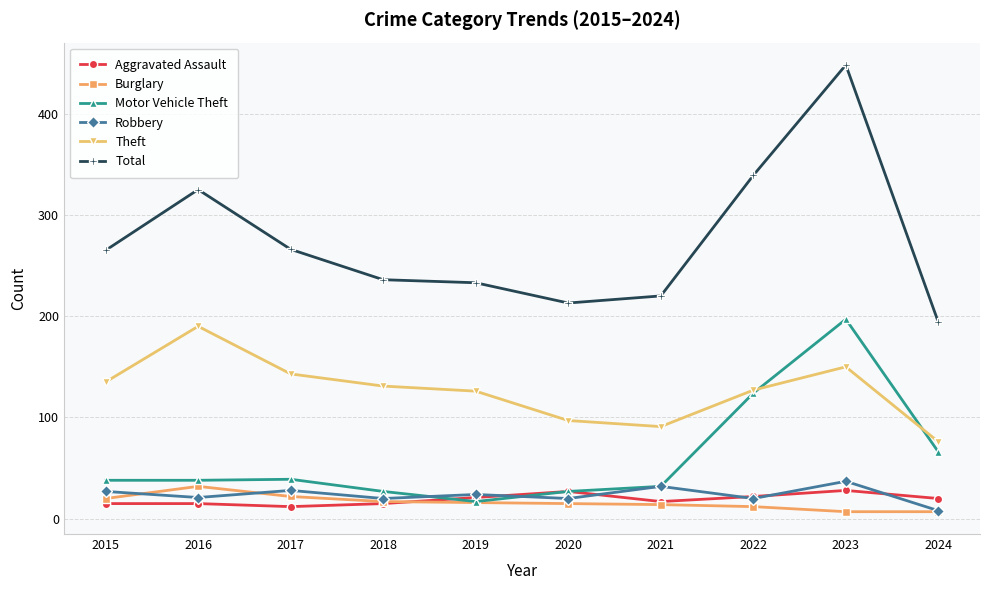

What is the difference between the Aggravated Assault values at 2018 and 2021?

2